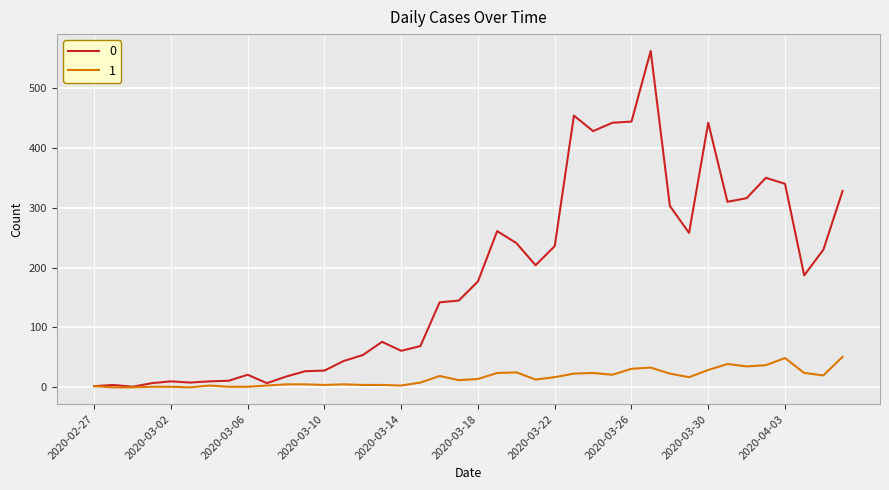

What is the greatest value displayed?

562